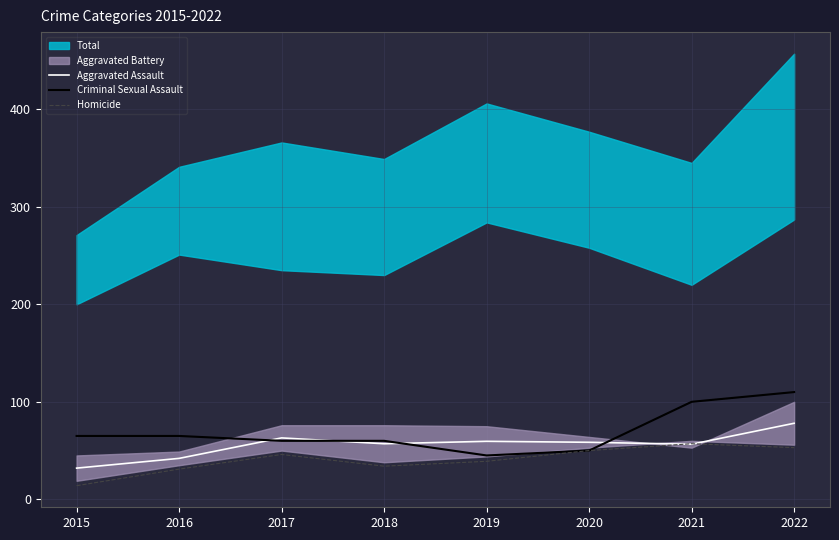

Rank the categories by Criminal Sexual Assault value from lowest to highest.

2019, 2020, 2017, 2018, 2015, 2016, 2021, 2022